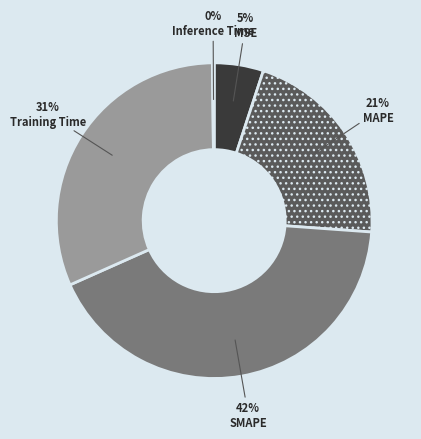

To the nearest percent, what is the combined percentage of Training Time and MAPE?

53%